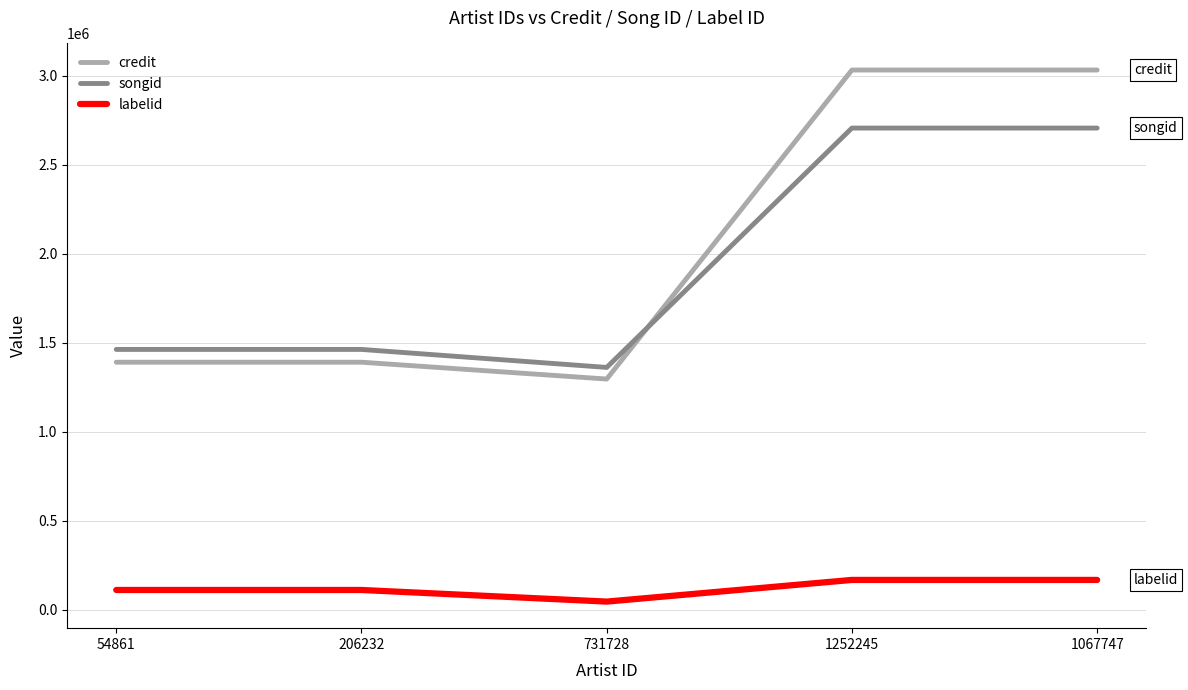

Reading right to left, transcribe all the data shown in this chart.

credit: 3032502	3032502	1296555	1391051	1391051
songid: 2706431	2706431	1361794	1462841	1462841
labelid: 167991	167991	46302	111532	111532